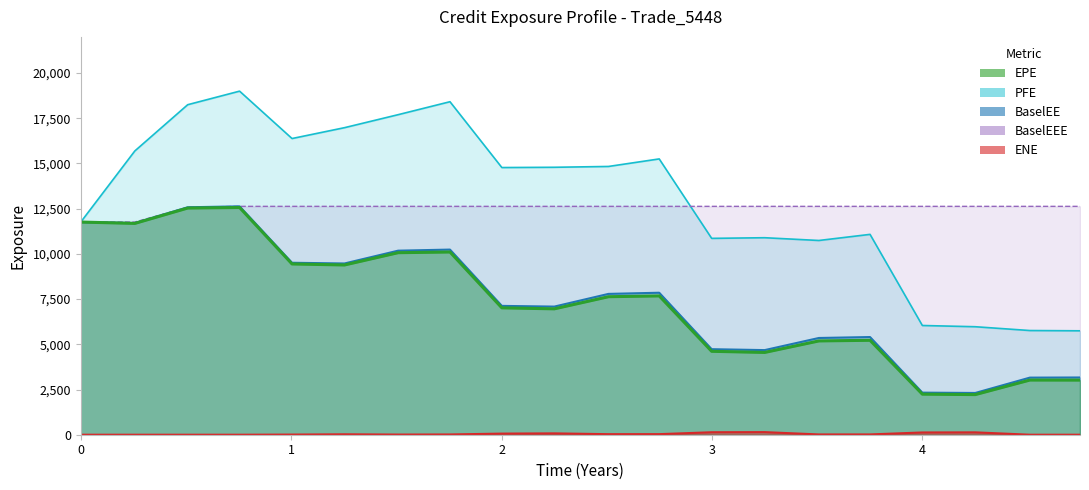

The PFE series shows 10741.4 at 3.5082. True or false?

True